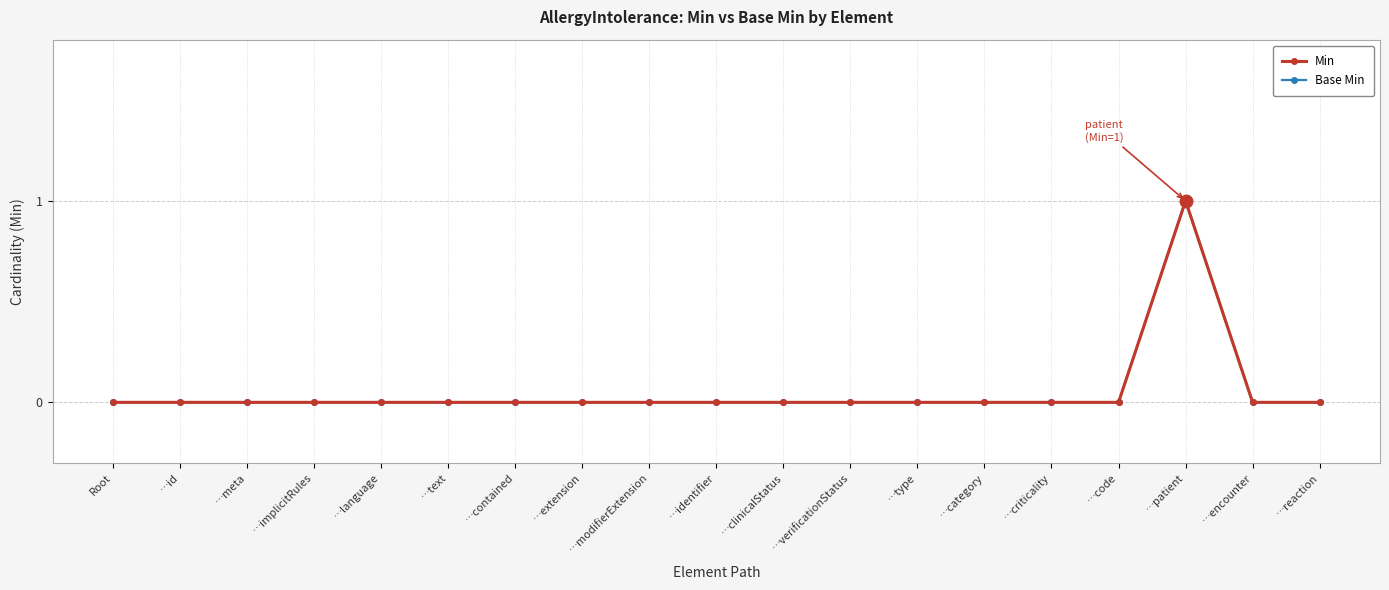

Reading right to left, extract all data points from this chart.

Min: …reaction=0	…encounter=0	…patient=1	…code=0	…criticality=0	…category=0	…type=0	…verificationStatus=0	…clinicalStatus=0	…identifier=0	…modifierExtension=0	…extension=0	…contained=0	…text=0	…language=0	…implicitRules=0	…meta=0	…id=0	Root=0
Base Min: …reaction=0	…encounter=0	…patient=1	…code=0	…criticality=0	…category=0	…type=0	…verificationStatus=0	…clinicalStatus=0	…identifier=0	…modifierExtension=0	…extension=0	…contained=0	…text=0	…language=0	…implicitRules=0	…meta=0	…id=0	Root=0